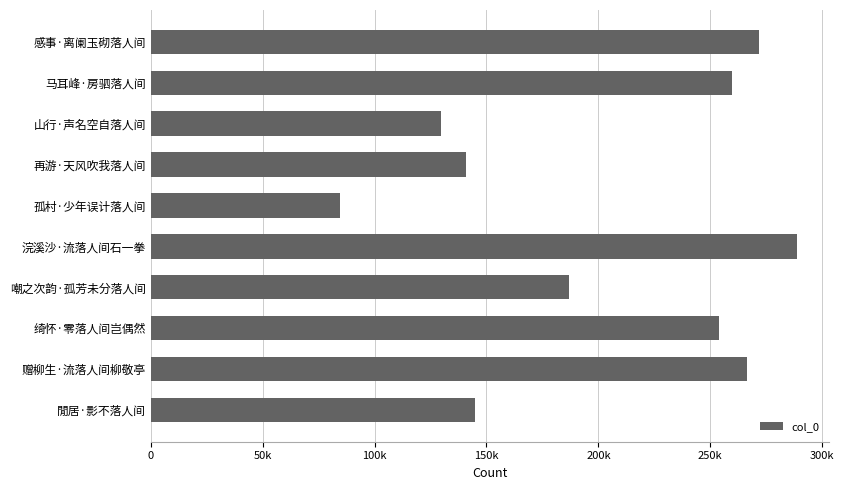

What is the average value?

202741